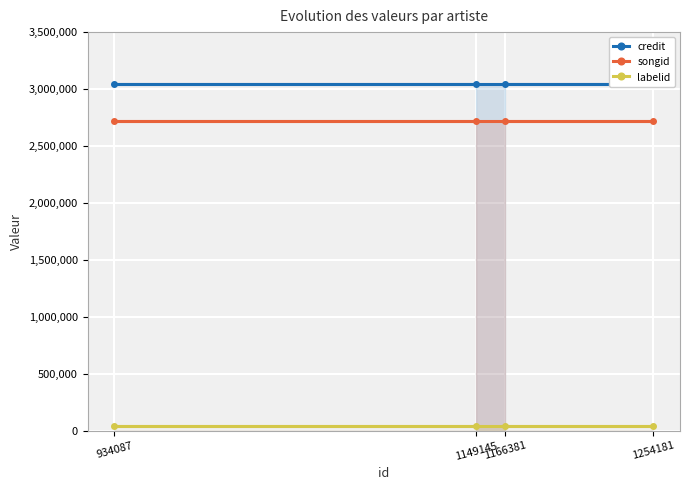

List the labels in order of songid value, smallest first.

1166381, 1254181, 934087, 1149145